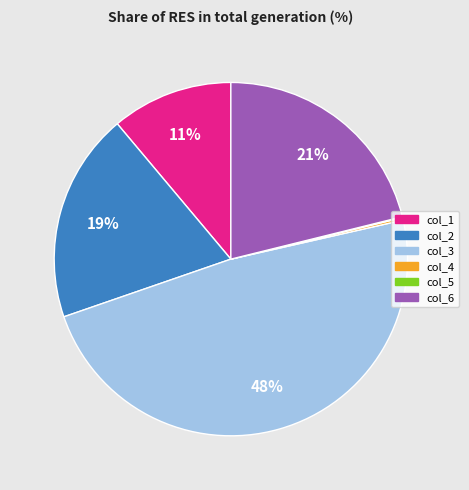

What percentage is the col_3 slice, to the nearest percent?

48%